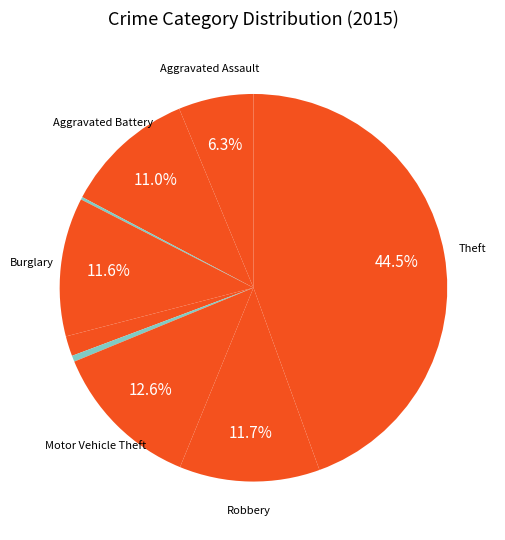

How many segments does this pie chart have?

9